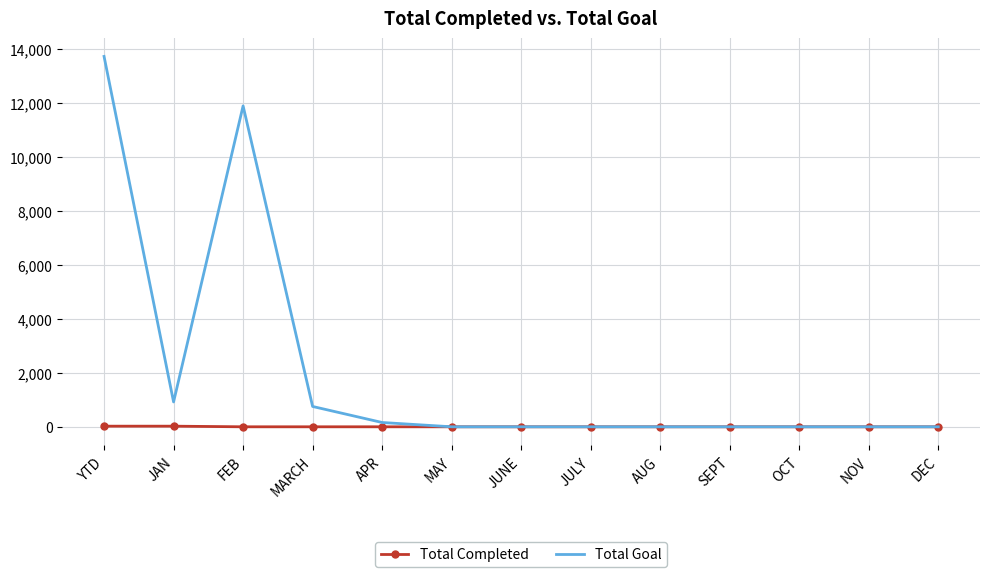

Which series has the largest total across all categories?

Total Goal